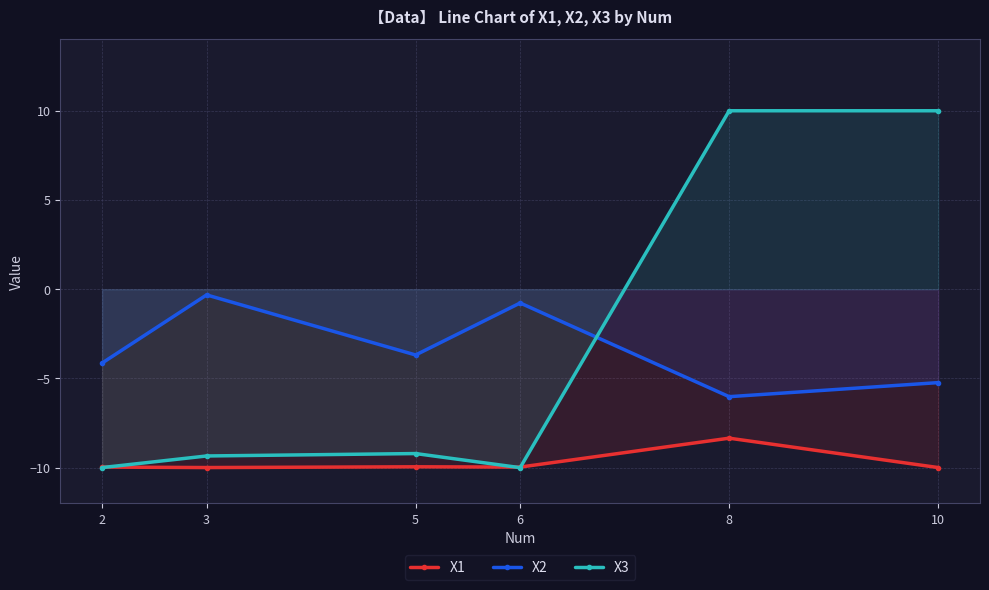

How many data points in X1 are above -9?

1